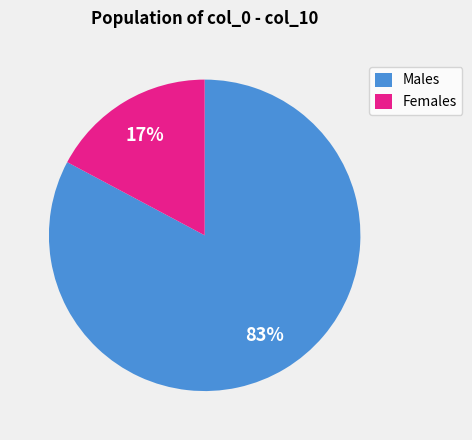

To the nearest percent, what percentage of the pie is Males?

83%